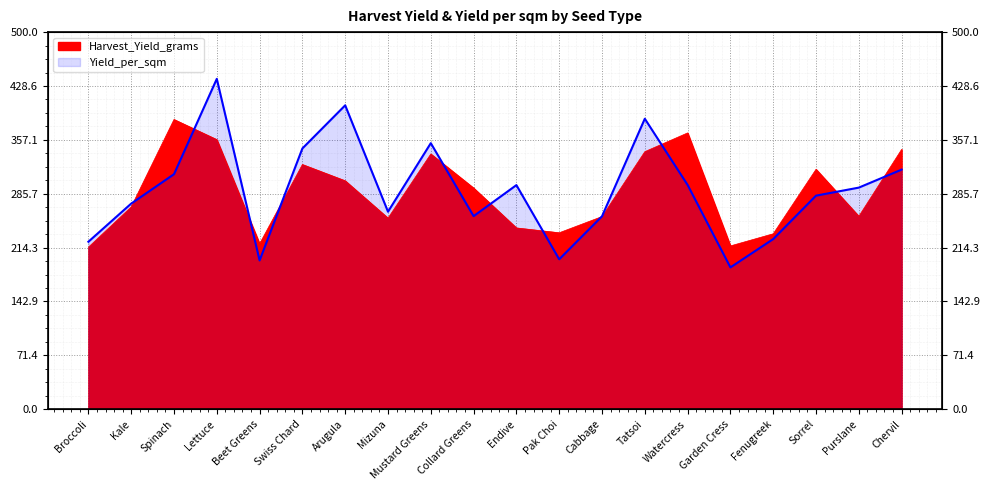

What is the total value across all series at Pak Choi?

432.7